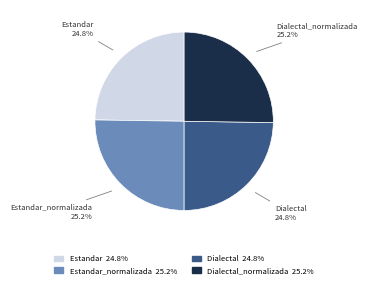

What percentage is NOT represented by Dialectal_normalizada?

74.8%